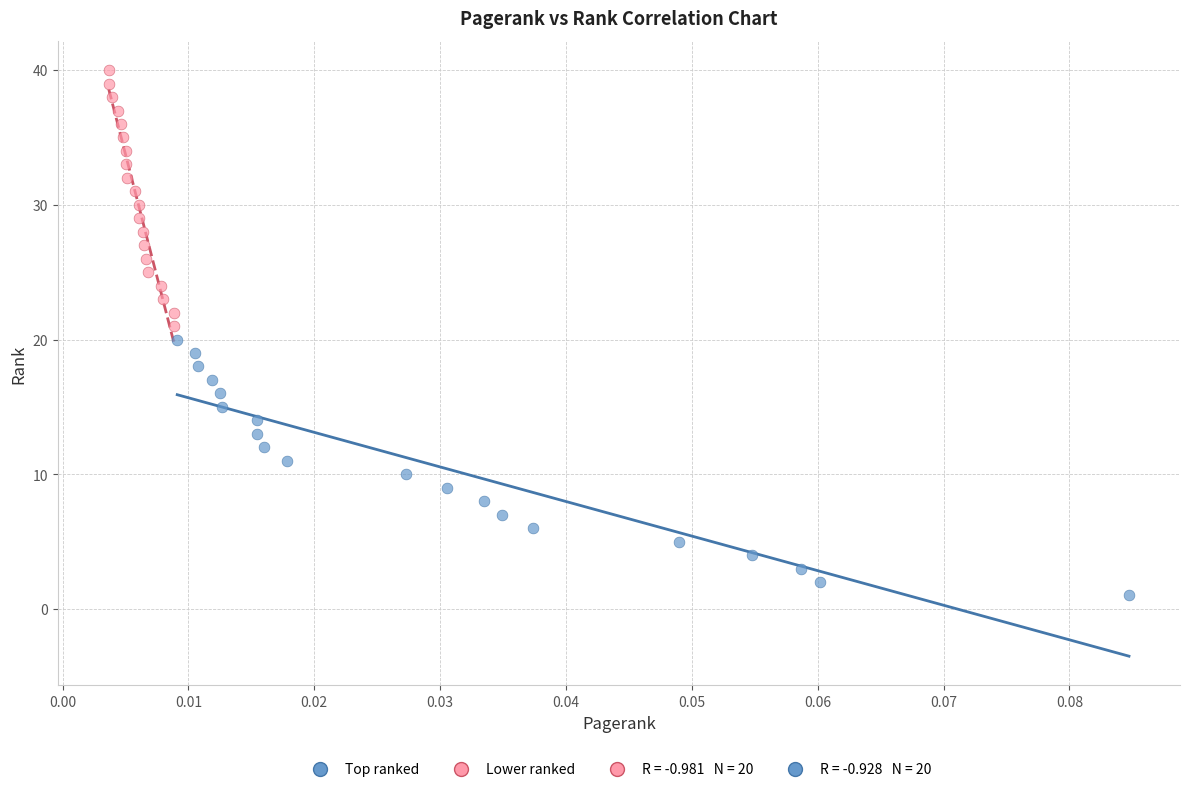

Which series contains the highest Y value?

Lower ranked